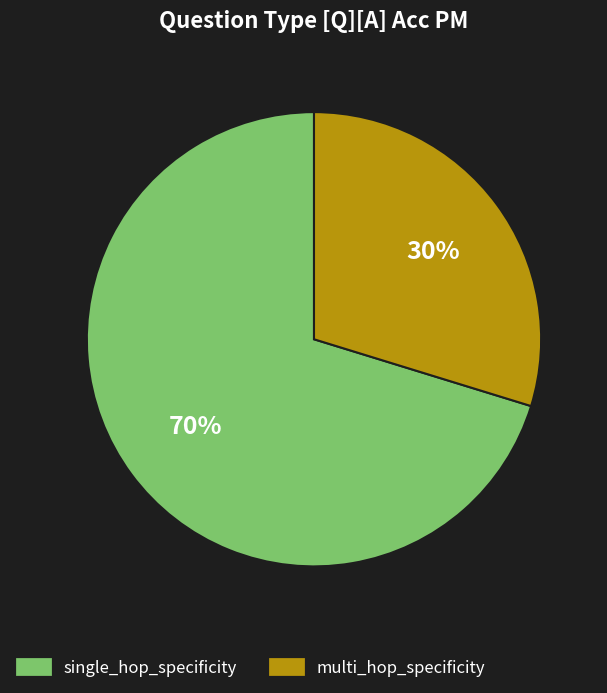

To the nearest percent, what is the difference between the multi_hop_specificity and single_hop_specificity slice percentages?

40%